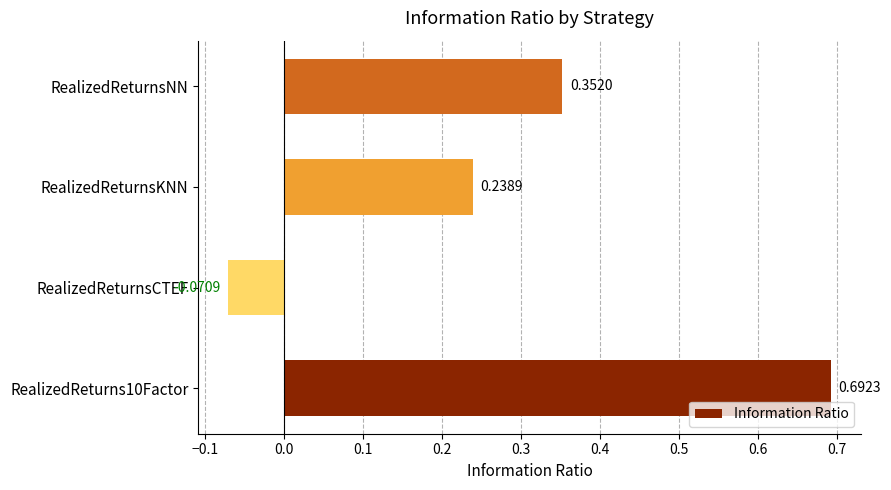

What is the sum of the values at RealizedReturns10Factor and RealizedReturnsNN?

1.0